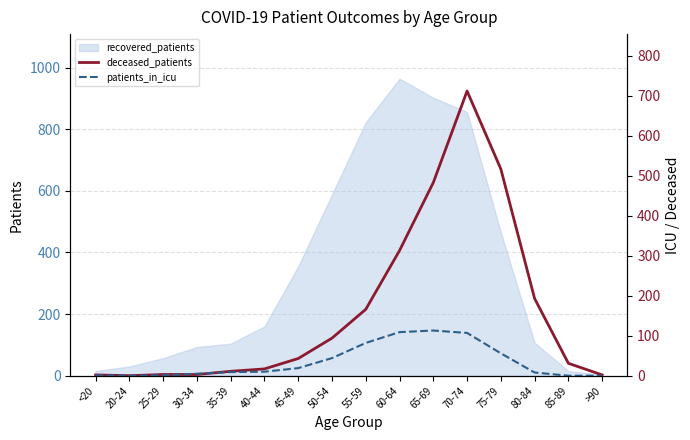

How many values in the deceased_patients series exceed 43?

7